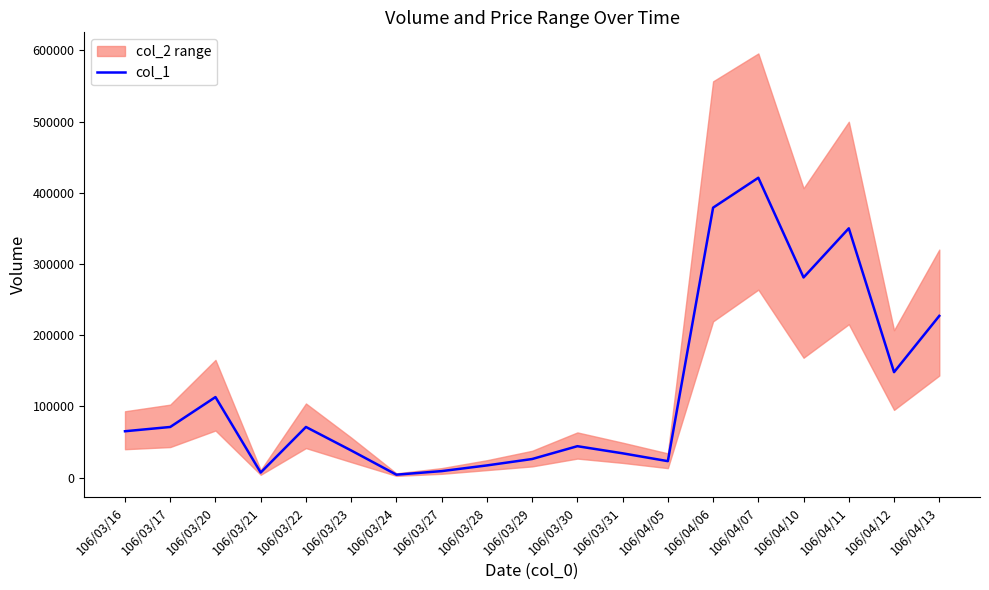

At which label does the data first exceed 65000?

106/03/17